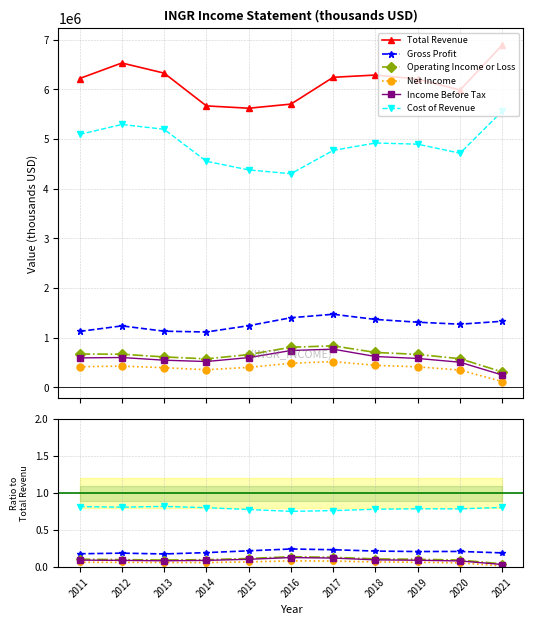

True or false: Income Before Tax and Total Revenue intersect in this chart.

False